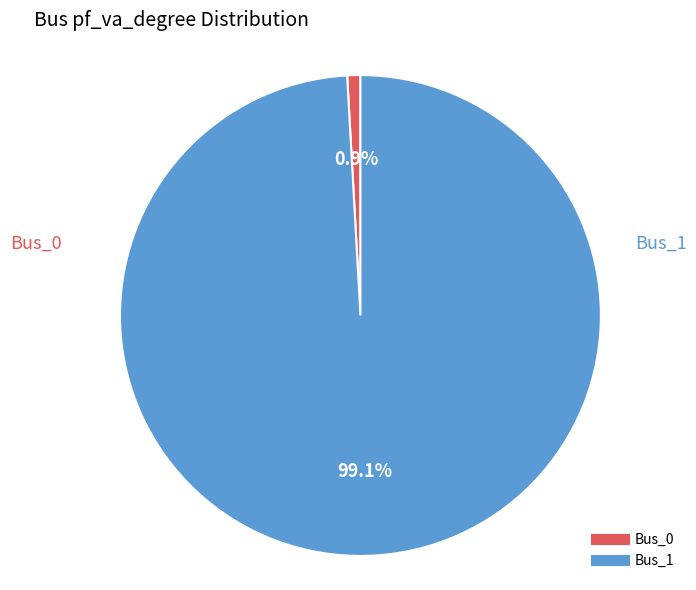

To the nearest percent, what is the combined percentage of Bus_0 and Bus_1?

100%